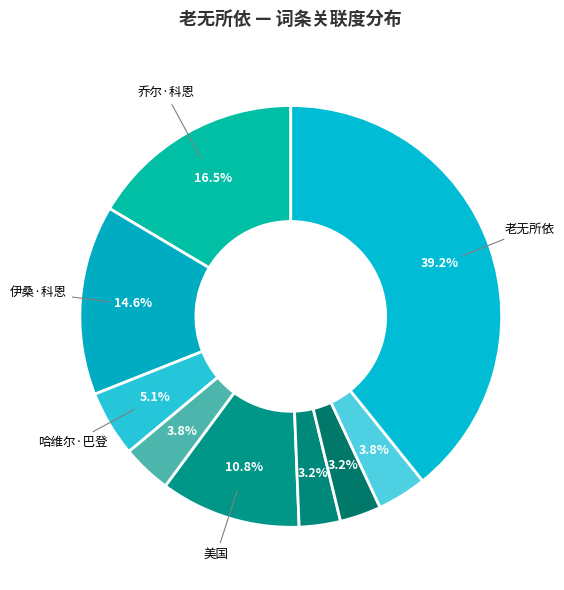

Rank the categories by value from lowest to highest.

汤米·李·琼斯, 伍迪·哈里森, 乔什·布洛林, 贾维尔·巴尔登, 哈维尔·巴登, 美国, 伊桑·科恩, 乔尔·科恩, 老无所依